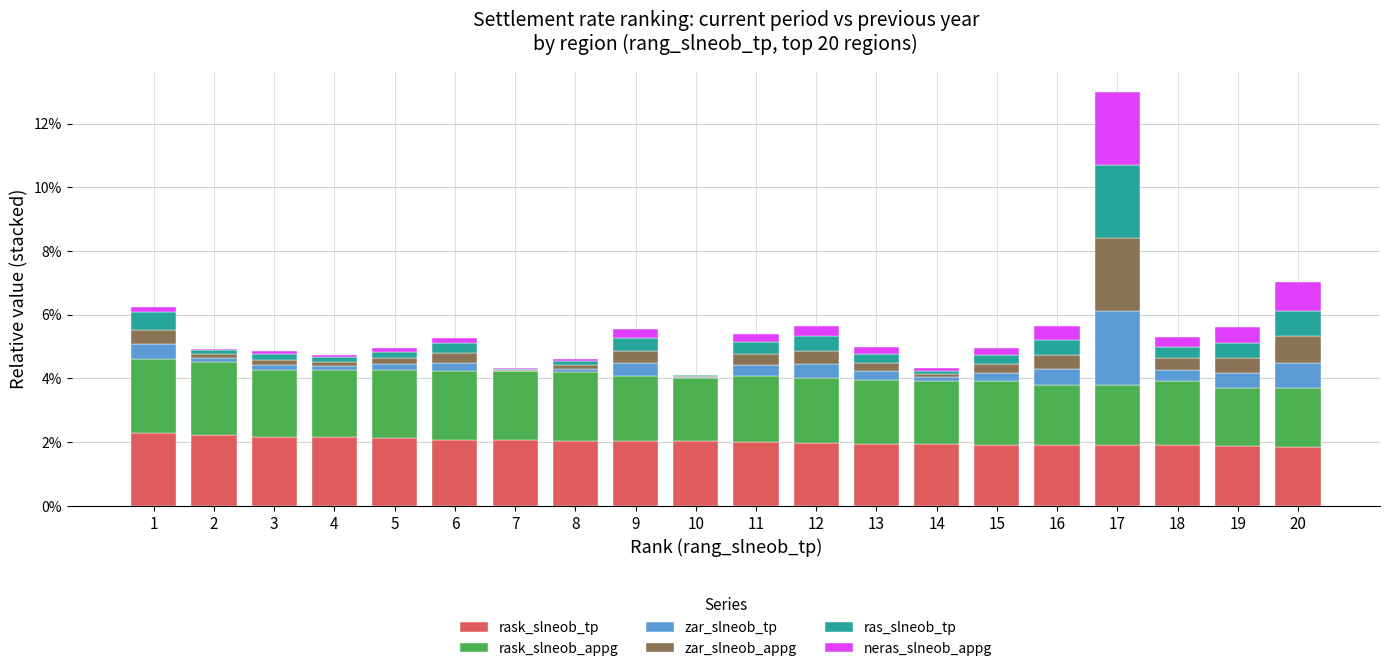

At which category is the sum across all series the highest?

17